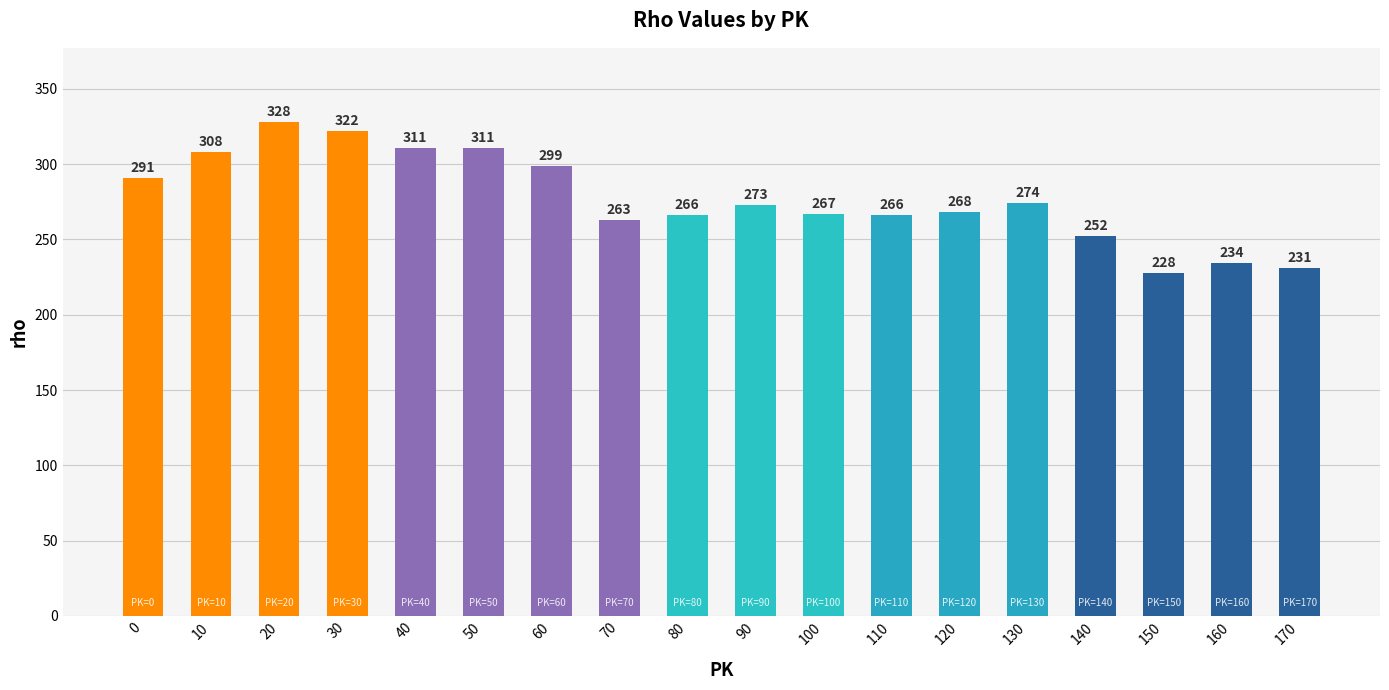

How many categories are shown in the chart?

18